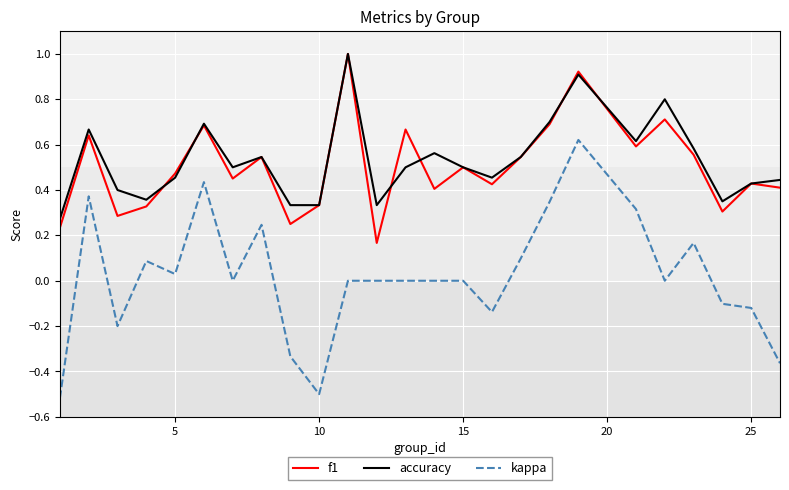

True or false: kappa and accuracy intersect in this chart.

False